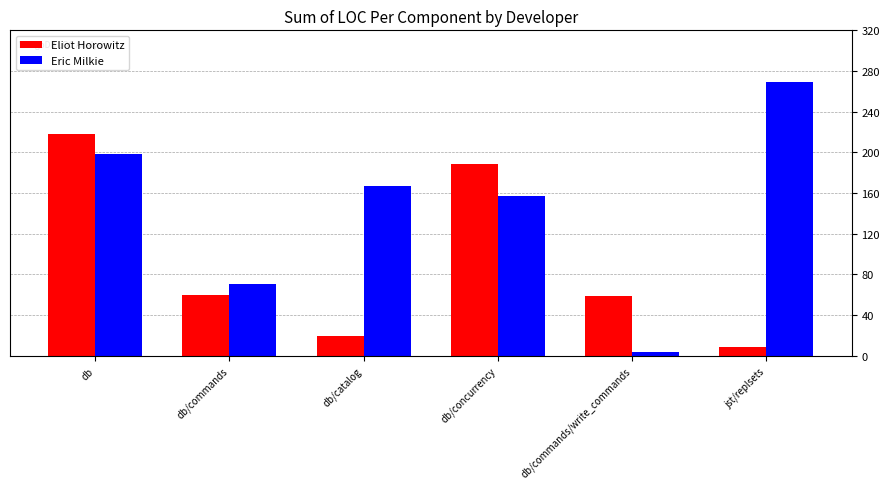

List the series in order of their overall mean, highest first.

Eric Milkie, Eliot Horowitz